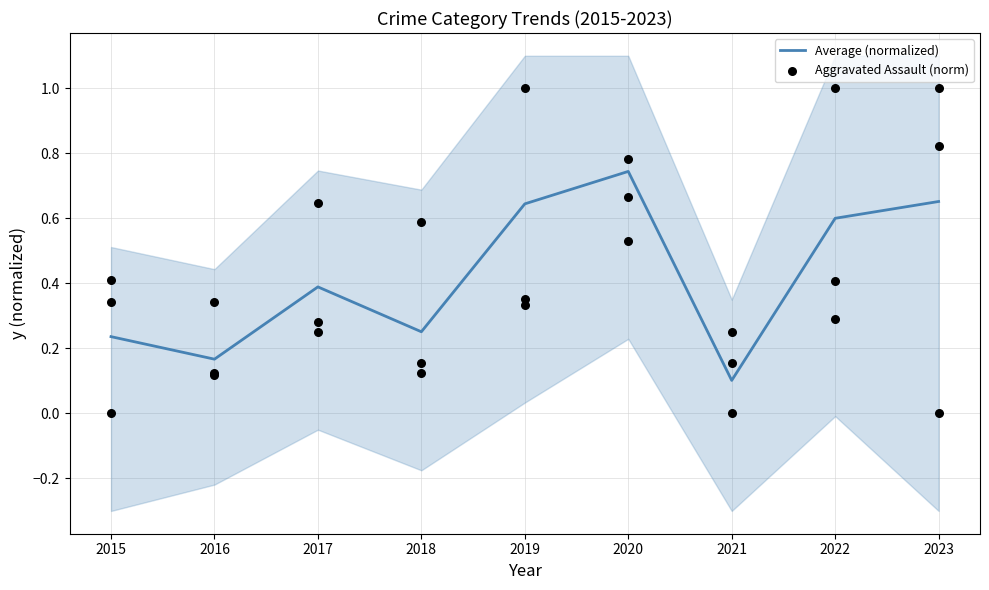

Which series has the largest Y range (max minus min)?

Aggravated Assault (norm)